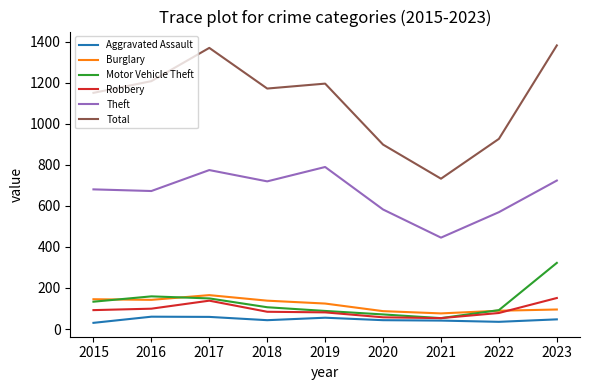

At which category does the chart reach its peak across all series?

2023